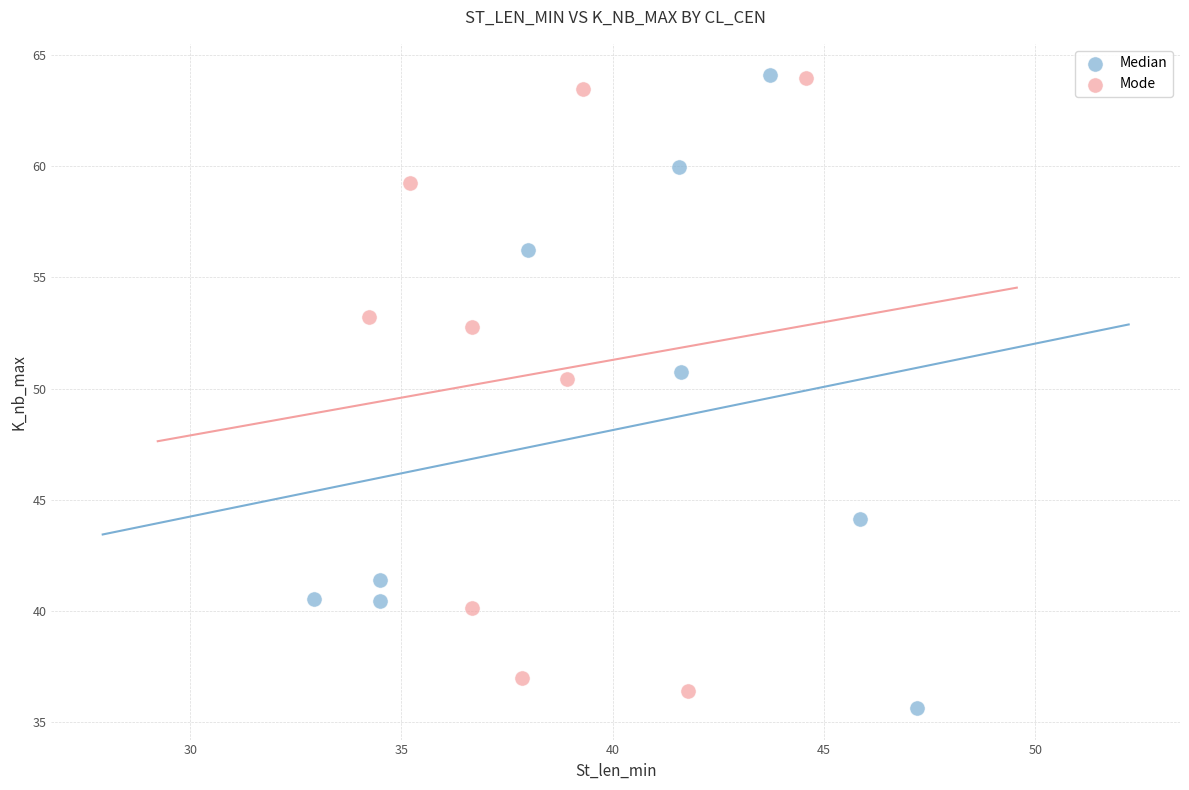

Which series reaches the minimum Y coordinate?

Median